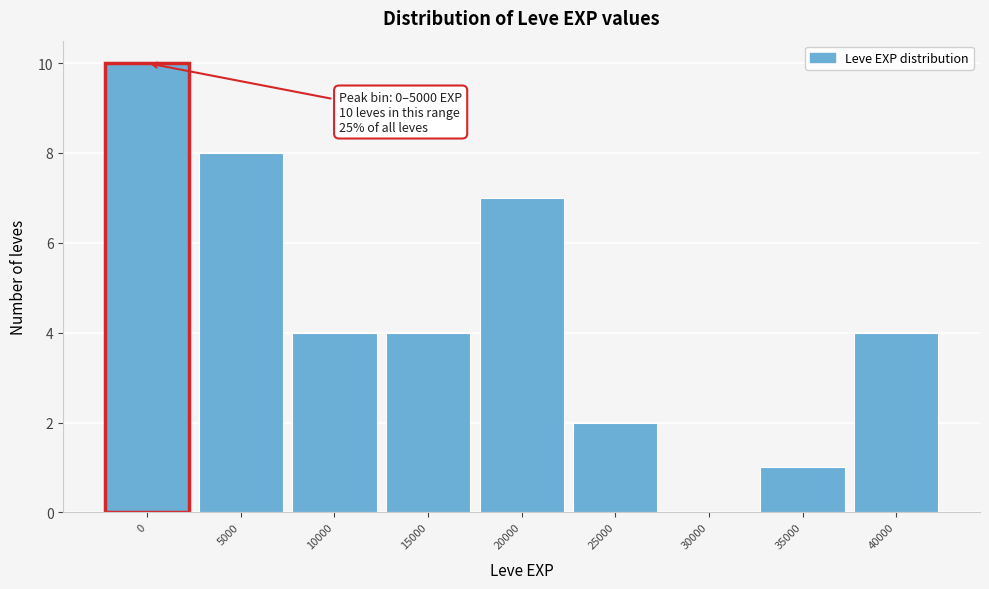

Reading right to left, what are all the values shown in this chart?

40000=4	35000=1	30000=0	25000=2	20000=7	15000=4	10000=4	5000=8	0=10